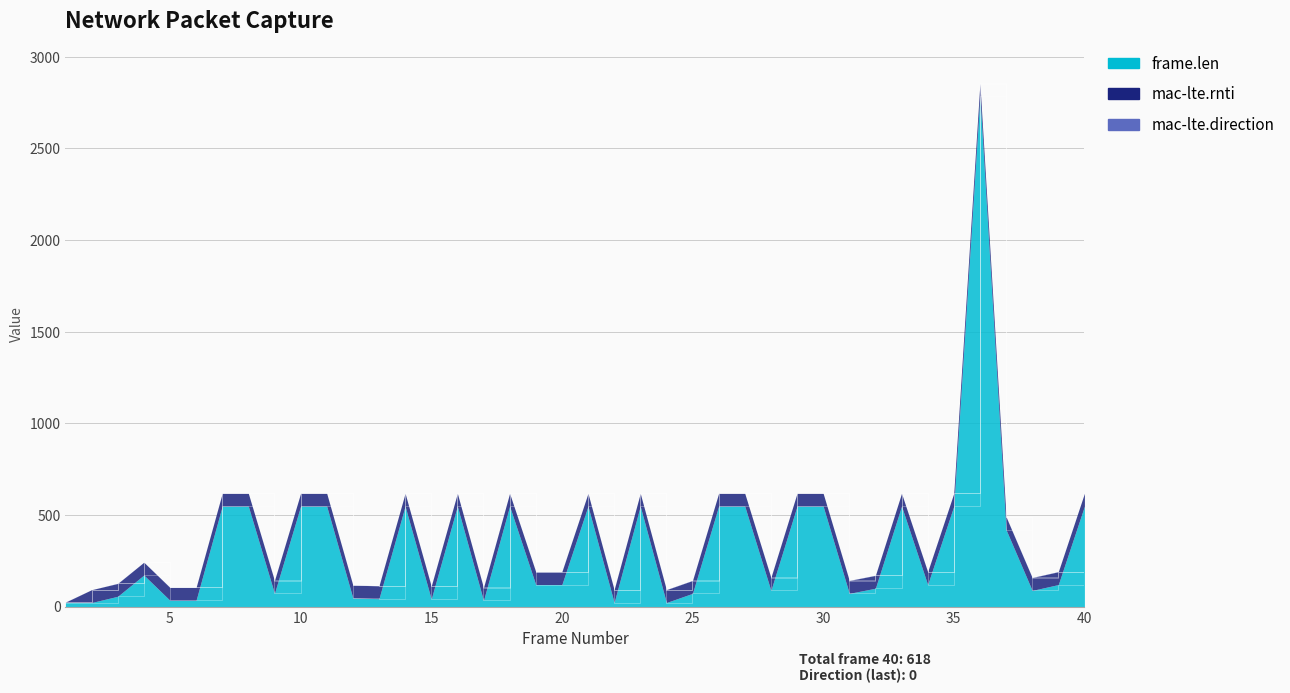

Reading left to right, list all the values displayed in this chart.

frame.len: 1=22	2=22	3=56	4=172	5=34	6=34	7=548	8=548	9=72	10=548	11=548	12=47	13=43	14=548	15=41	16=548	17=33	18=548	19=120	20=120	21=548	22=22	23=548	24=22	25=72	26=548	27=548	28=88	29=548	30=548	31=72	32=100	33=548	34=120	35=548	36=2784	37=420	38=88	39=120	40=548
mac-lte.rnti: 1=2	2=70	3=70	4=70	5=70	6=70	7=70	8=70	9=70	10=70	11=70	12=70	13=70	14=70	15=70	16=70	17=70	18=70	19=70	20=70	21=70	22=70	23=70	24=70	25=70	26=70	27=70	28=70	29=70	30=70	31=70	32=70	33=70	34=70	35=70	36=70	37=70	38=70	39=70	40=70
mac-lte.direction: 1=1	2=0	3=1	4=0	5=1	6=1	7=0	8=0	9=1	10=0	11=0	12=1	13=1	14=0	15=1	16=0	17=1	18=0	19=1	20=1	21=0	22=1	23=0	24=1	25=1	26=0	27=0	28=1	29=0	30=0	31=1	32=1	33=0	34=1	35=0	36=1	37=1	38=1	39=1	40=0